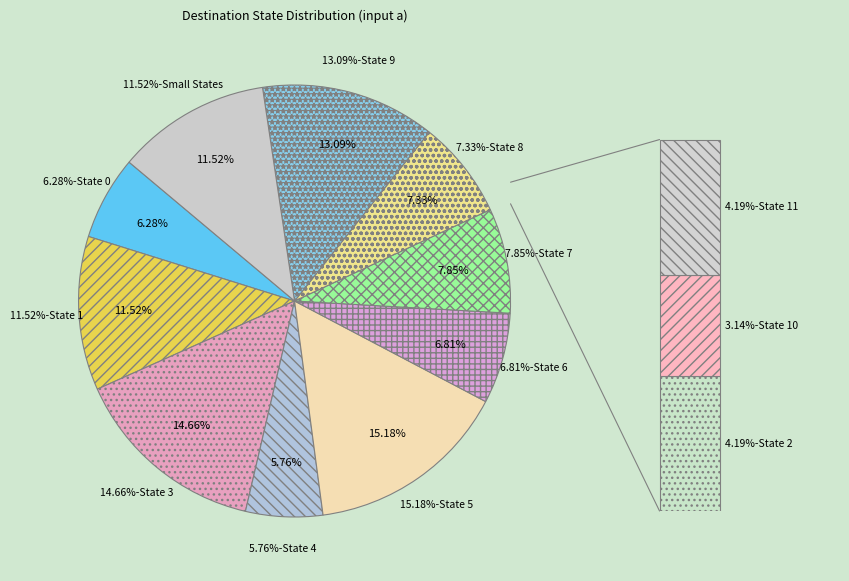

The State 5 slice represents 9% of the pie. True or false?

False